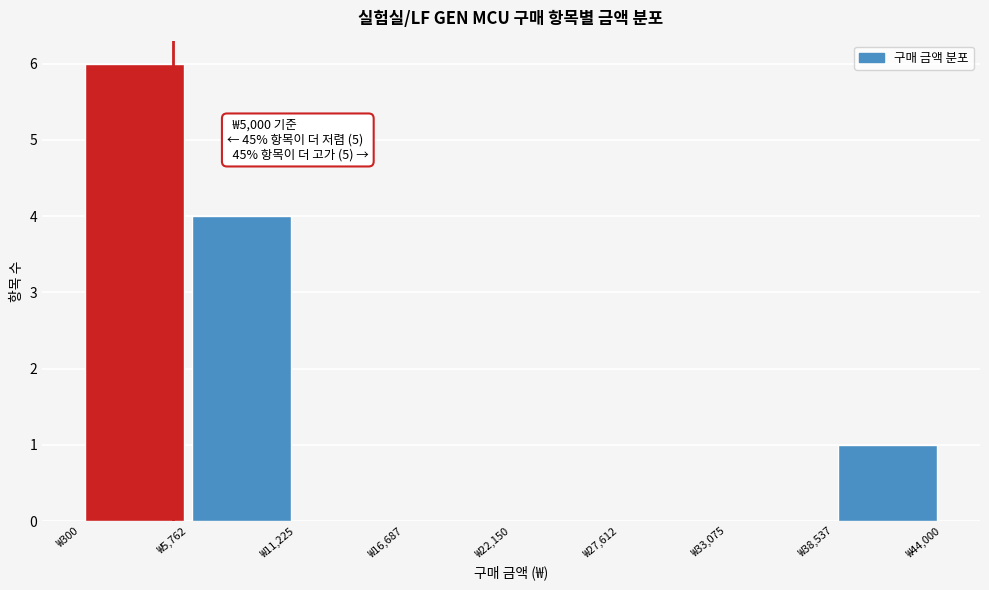

Which range on the x-axis has the tallest bar?

0 to 6000